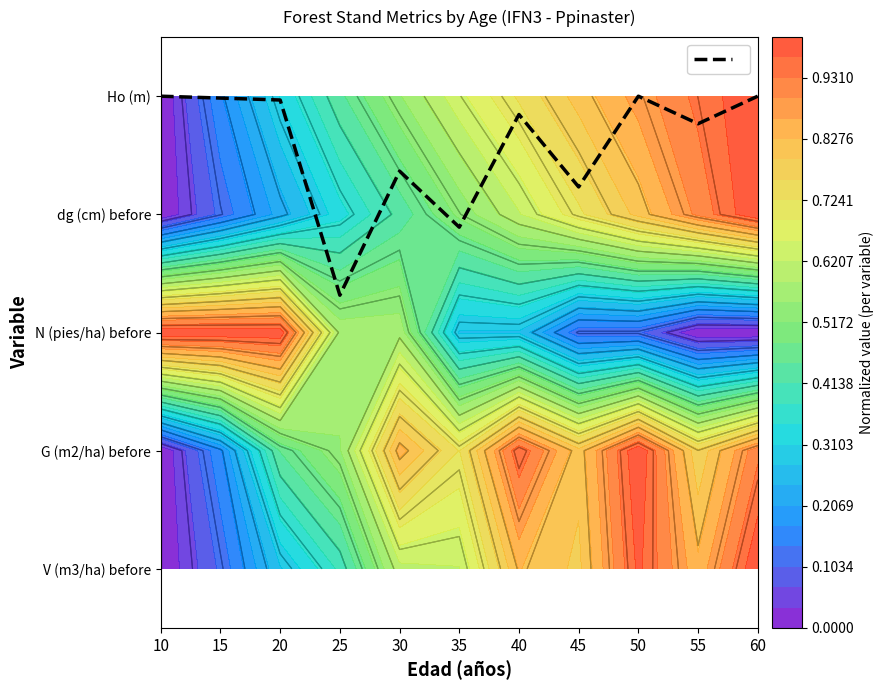

Reading left to right, what are all the values shown in this chart?

4.0	4.0	4.0	2.3	3.4	2.9	3.8	3.2	4.0	3.8	4.0